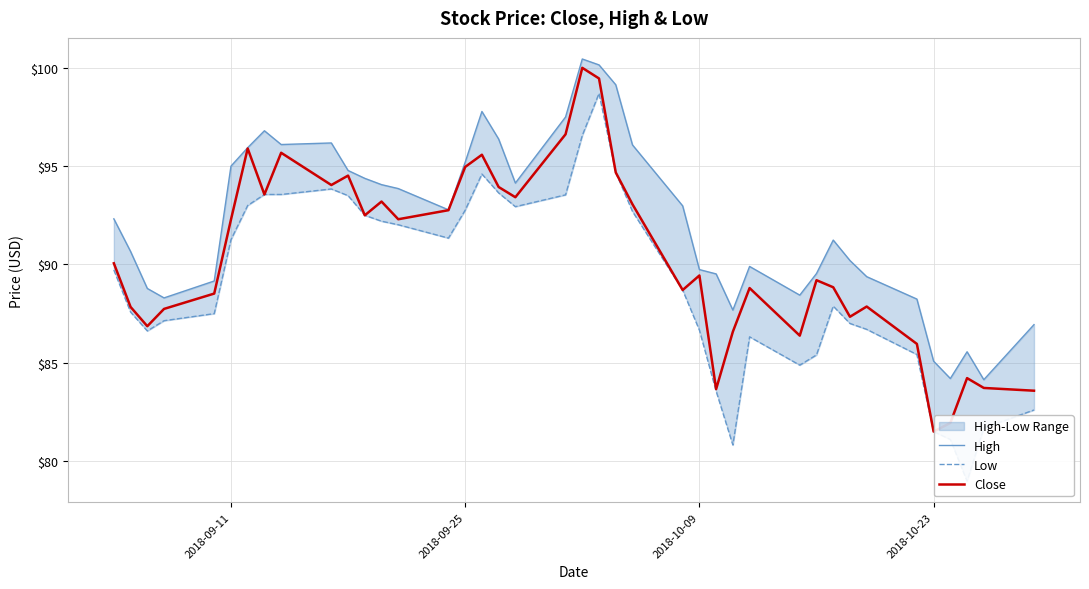

At how many categories does at least one series exceed 82?

40